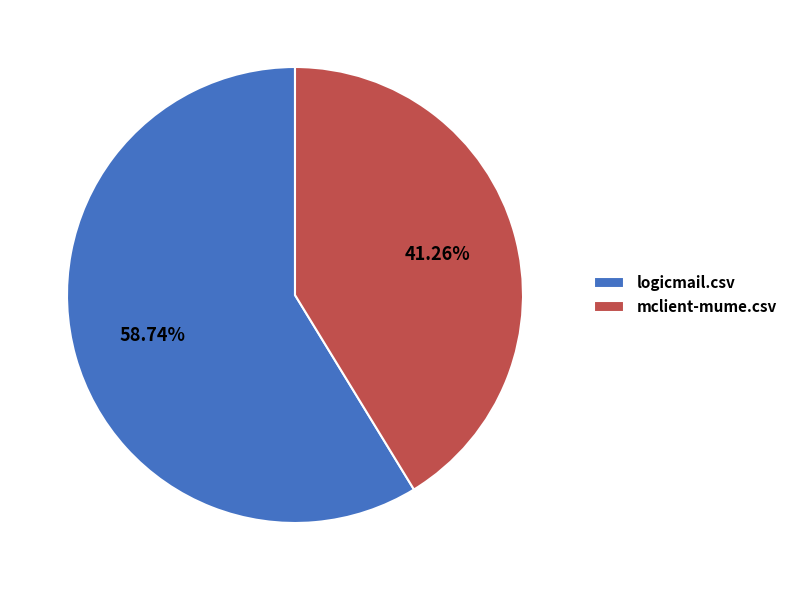

To the nearest percent, what is the difference between the largest and smallest slice percentages?

17%